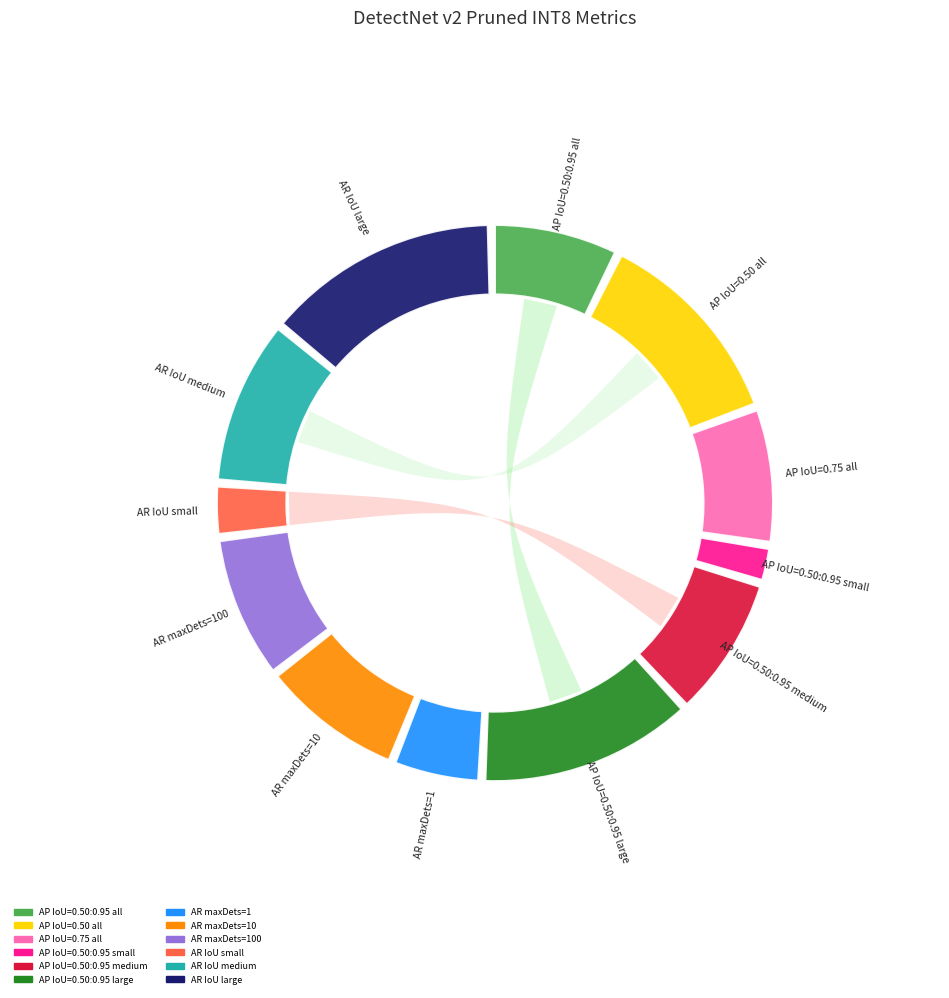

Which category has the biggest portion of the pie?

AR IoU large